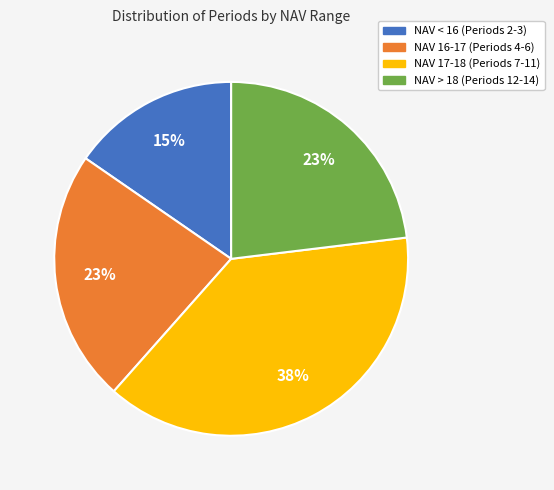

To the nearest percent, what is the difference between the largest and smallest slice percentages?

23%